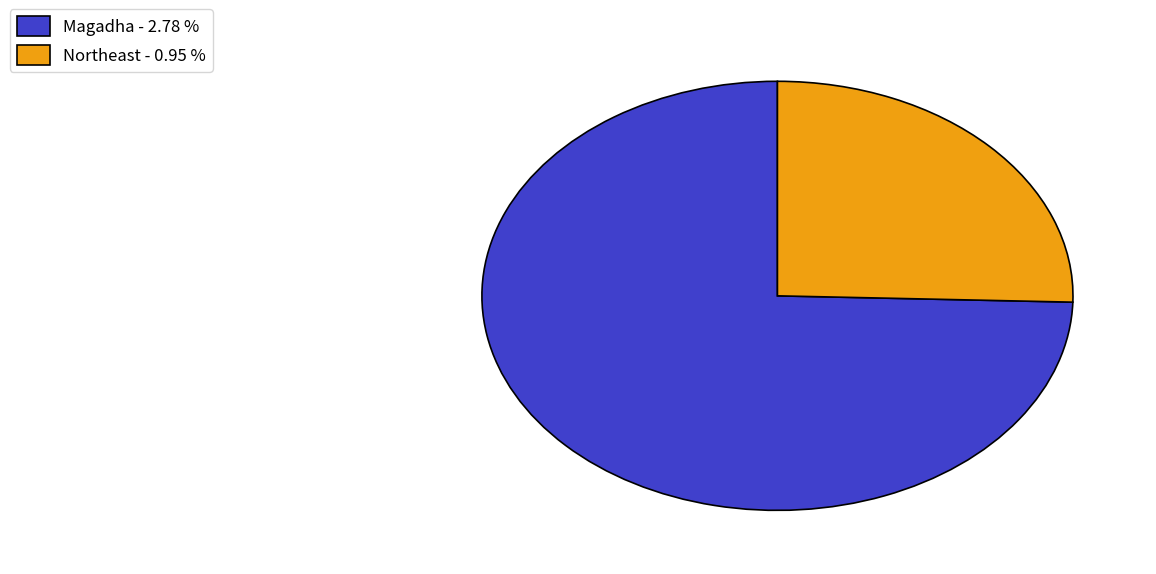

What is the largest slice in the pie chart?

Magadha